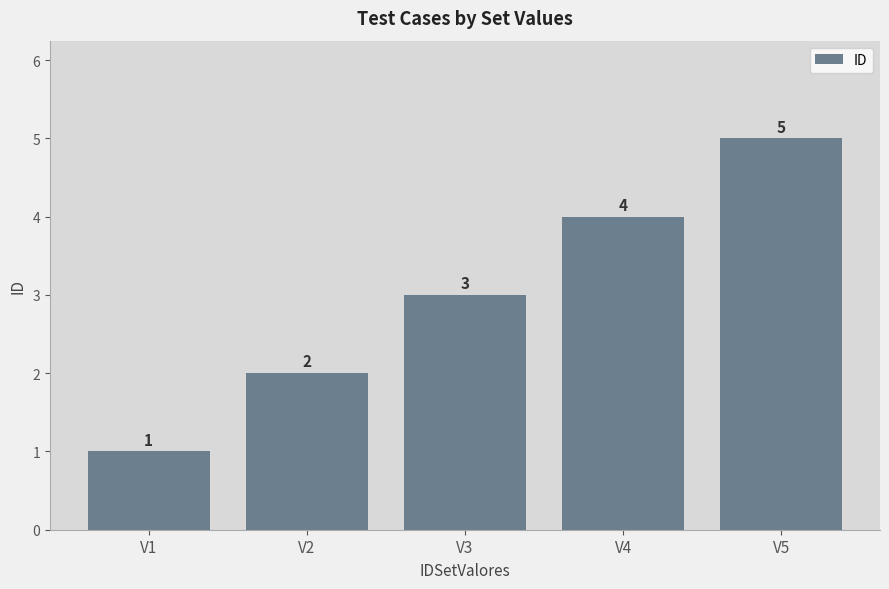

How many bars are there in total?

5